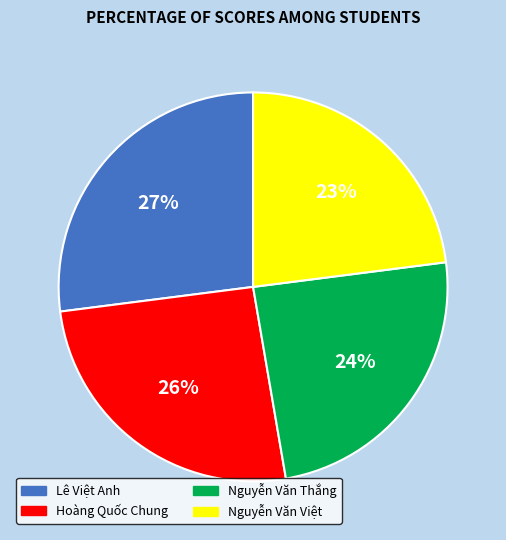

Is it true that Nguyễn Văn Việt is 30% of the pie?

False